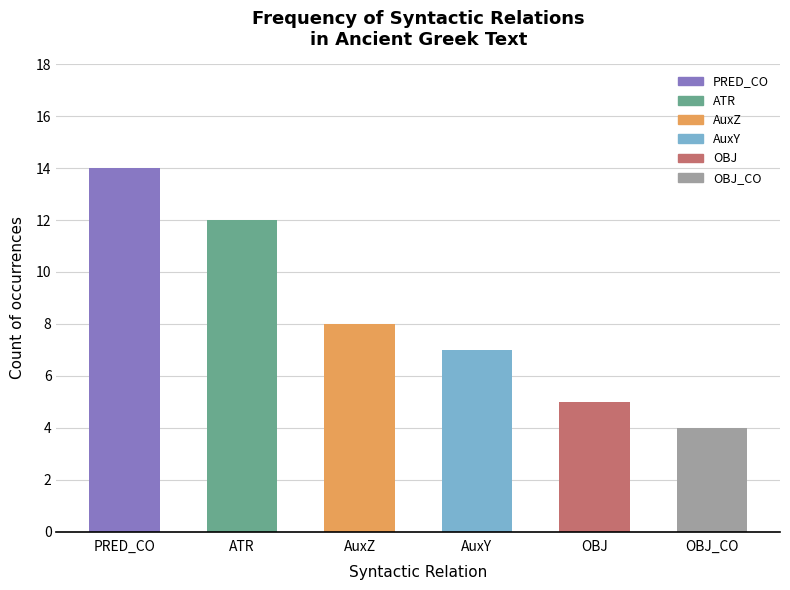

Rank the categories by value from highest to lowest.

PRED_CO, ATR, AuxZ, AuxY, OBJ, OBJ_CO